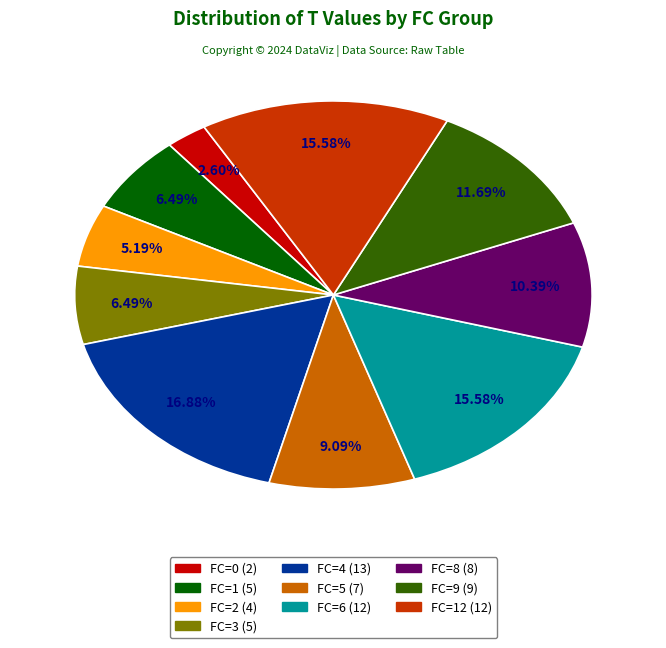

How many slices are in this pie chart?

10